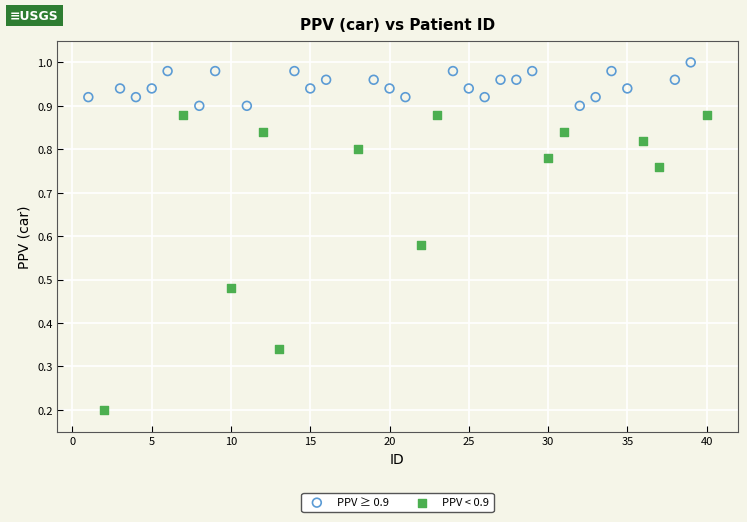

Which series reaches the minimum Y coordinate?

PPV < 0.9